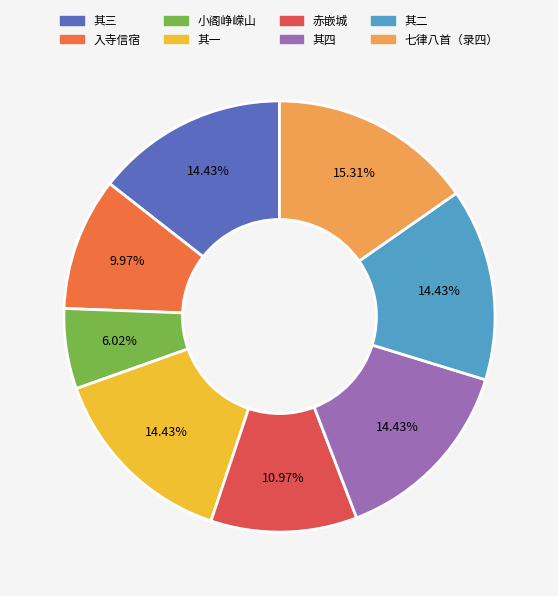

Count the number of slices in the pie.

8